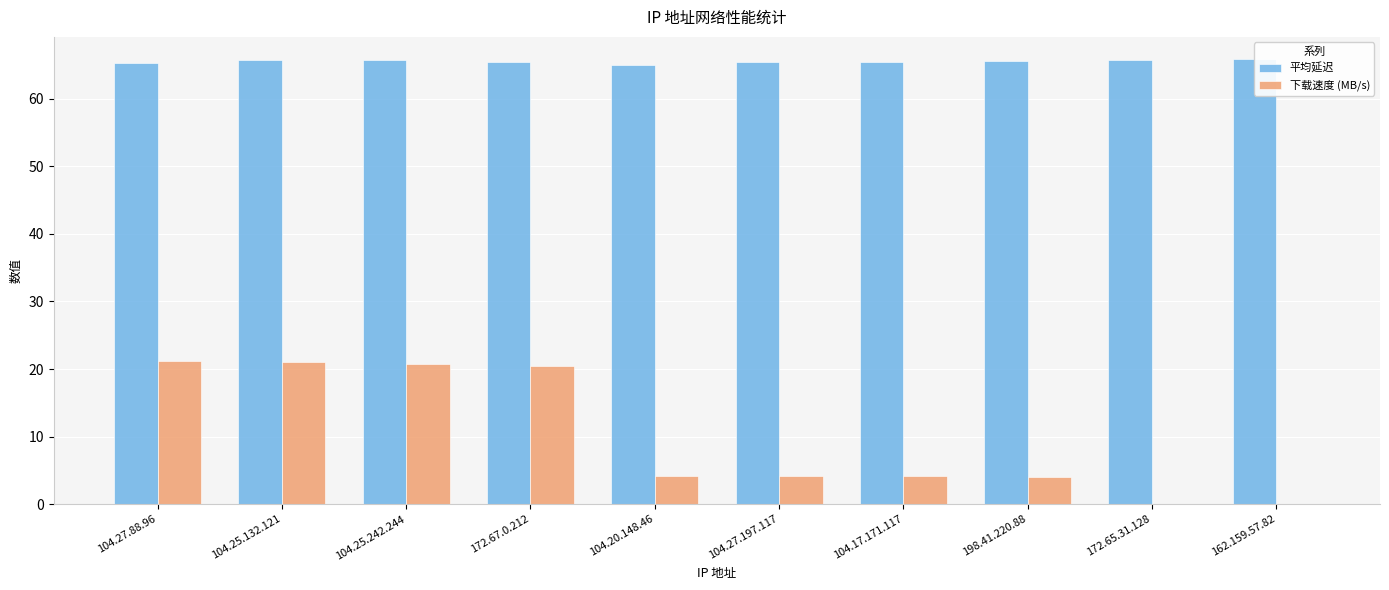

What position from the right is 104.25.242.244?

8